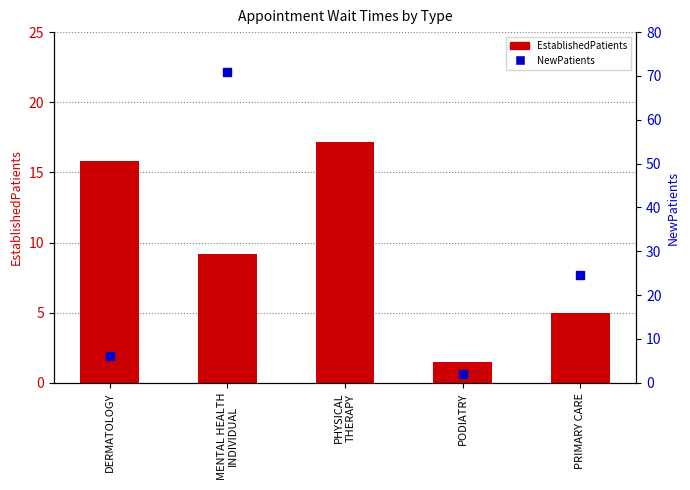

At how many categories does at least one series exceed 51?

1